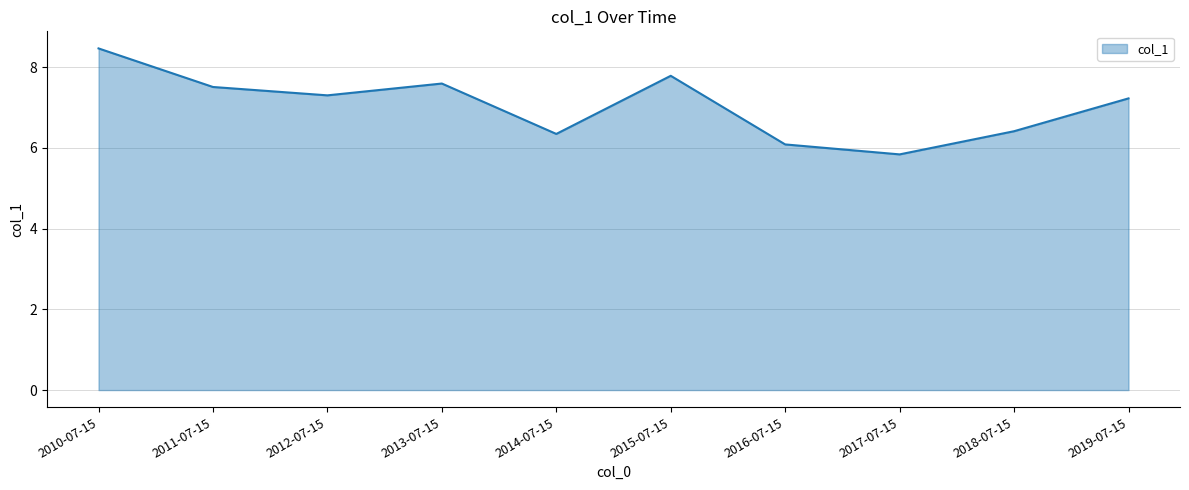

What is the change in value from 2011-07-15 to 2014-07-15?

-1.2